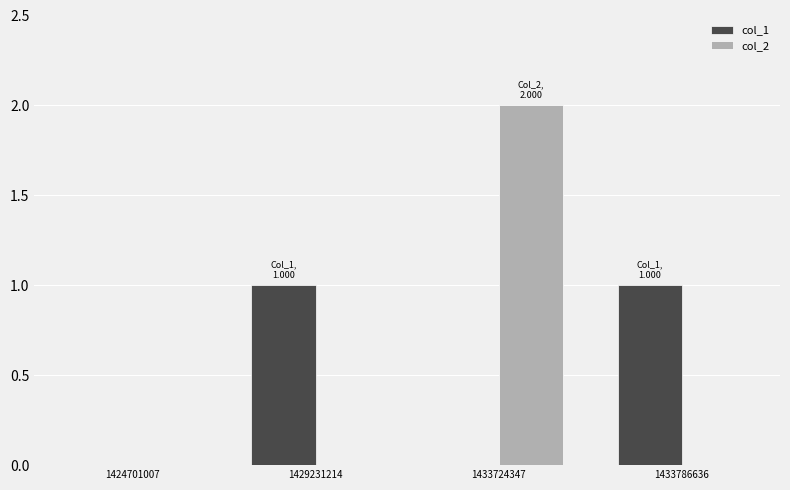

Is the value of col_1 at 1429231214 greater than the value of col_2 at 1424701007?

Yes